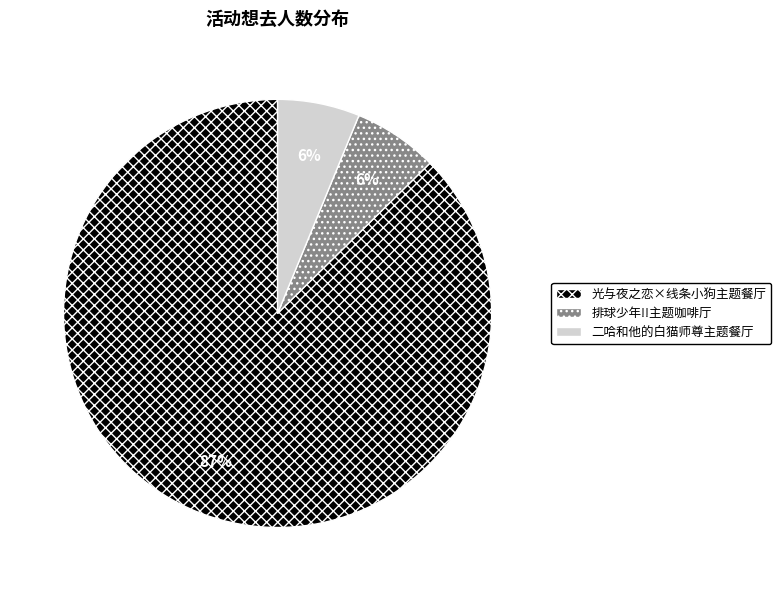

Is there any slice that represents more than half of the pie?

Yes